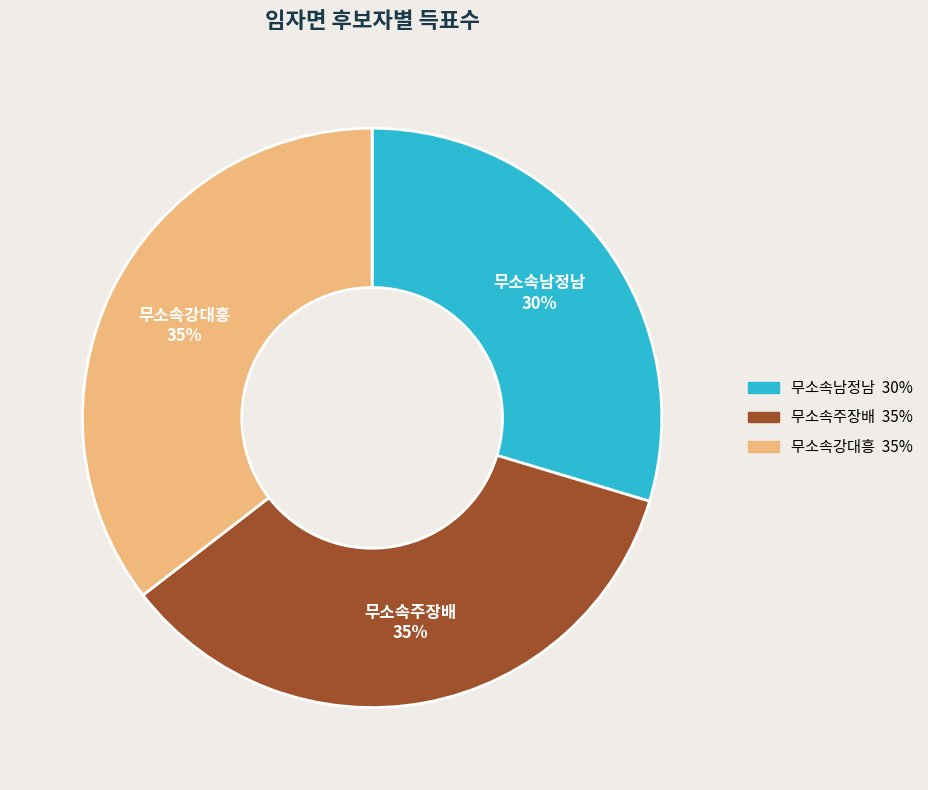

Which slice is the smallest?

무소속남정남